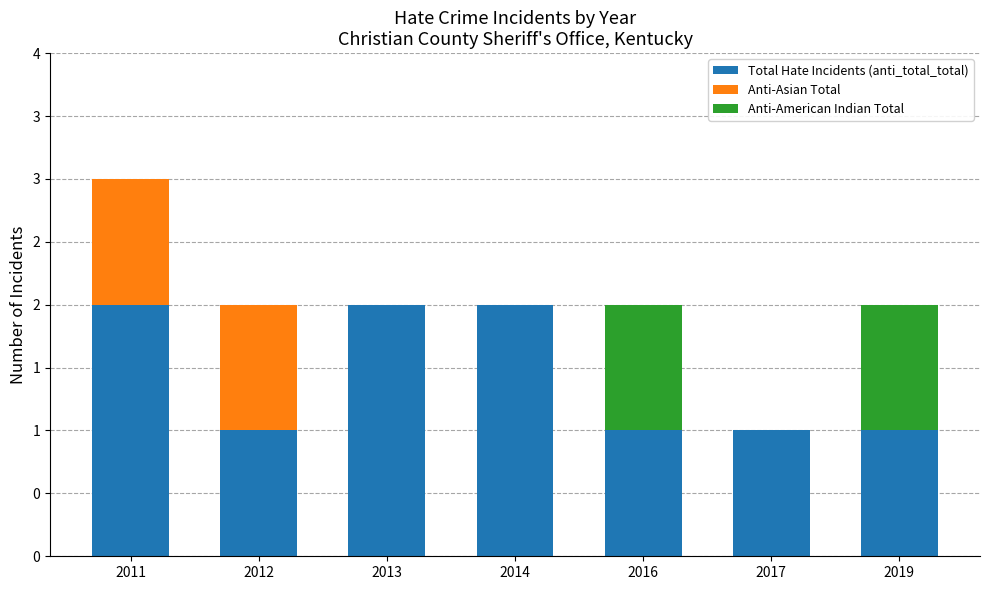

Are the bars grouped side by side (vs. stacked)?

No